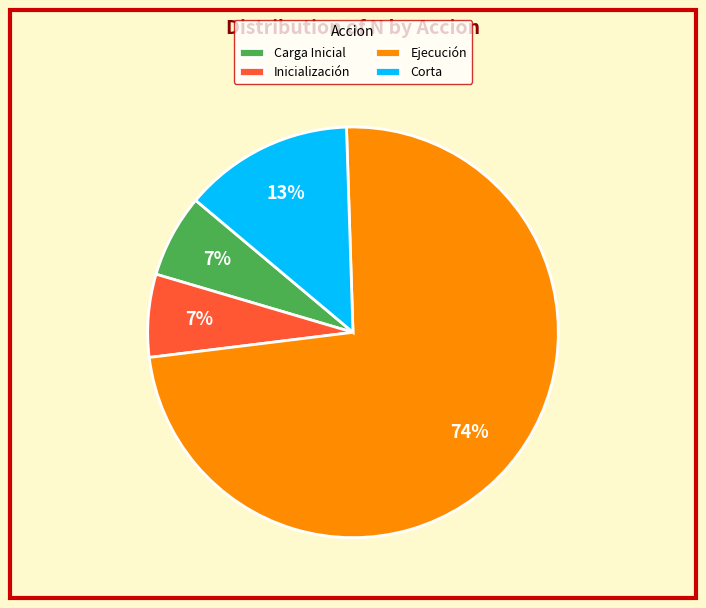

What percentage is the Inicialización slice, to the nearest percent?

7%